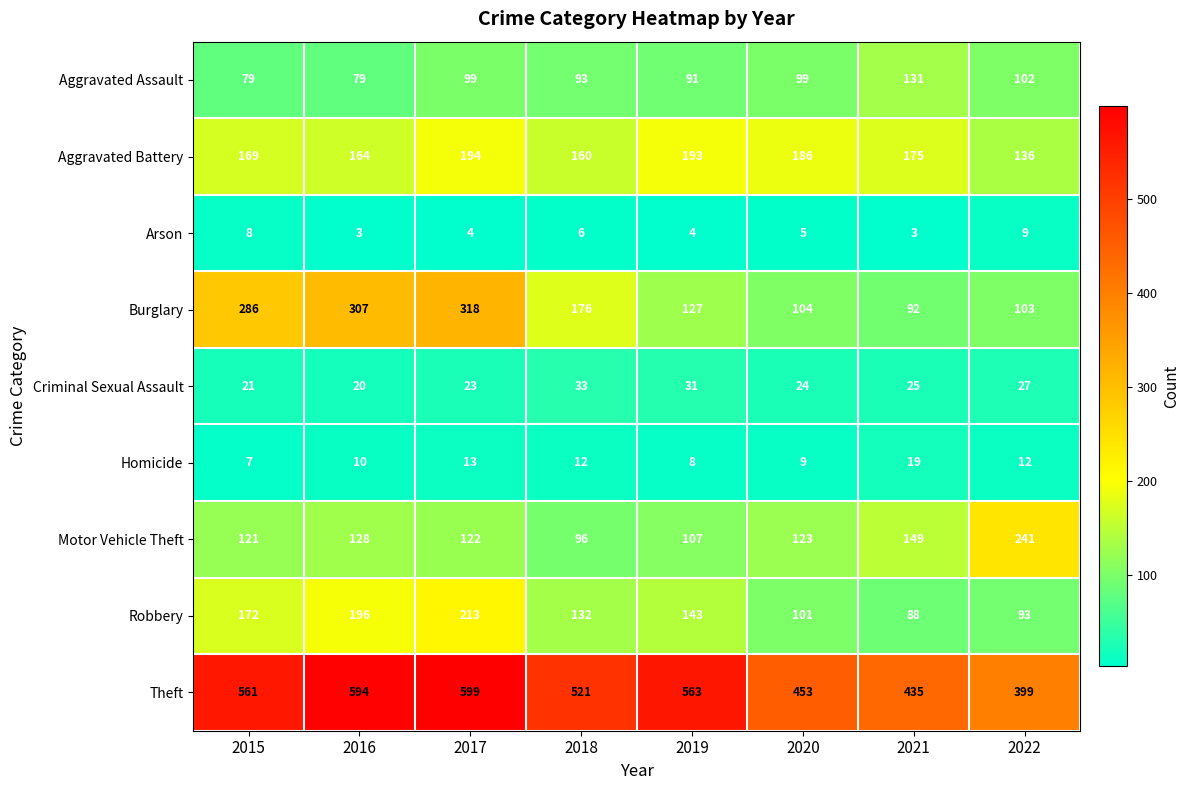

Where is Motor Vehicle Theft nearest to the value 168?

2021